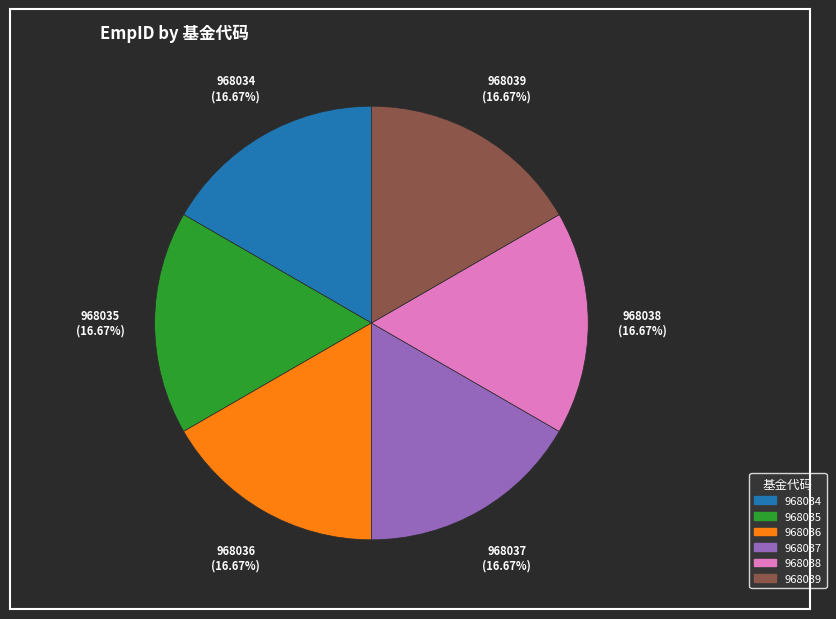

How many segments does this pie chart have?

6